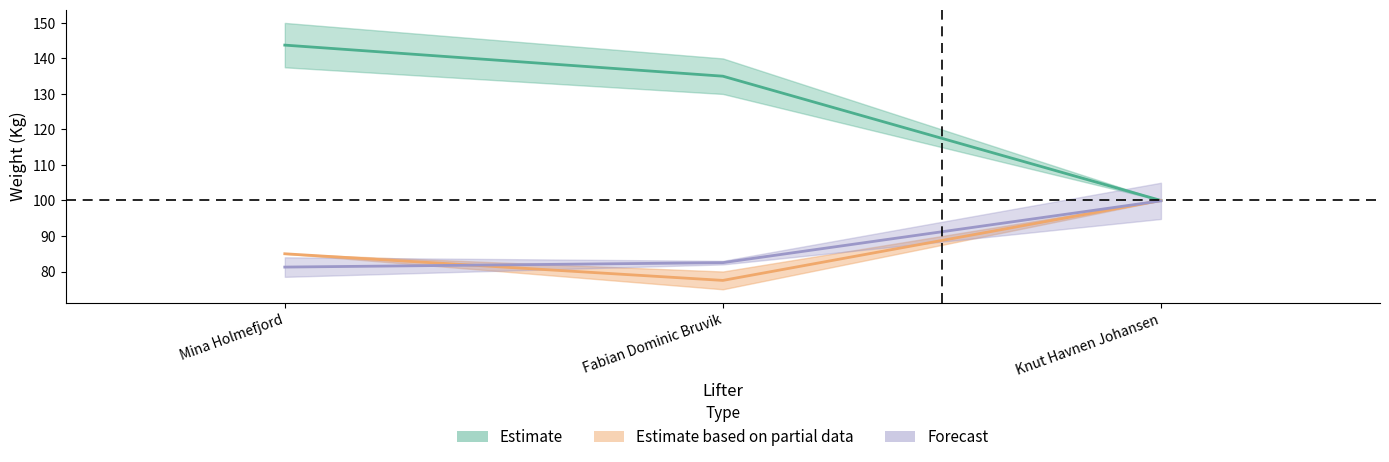

List the labels in order of Bench1Kg value, smallest first.

Fabian Dominic Bruvik, Mina Holmefjord, Knut Havnen Johansen